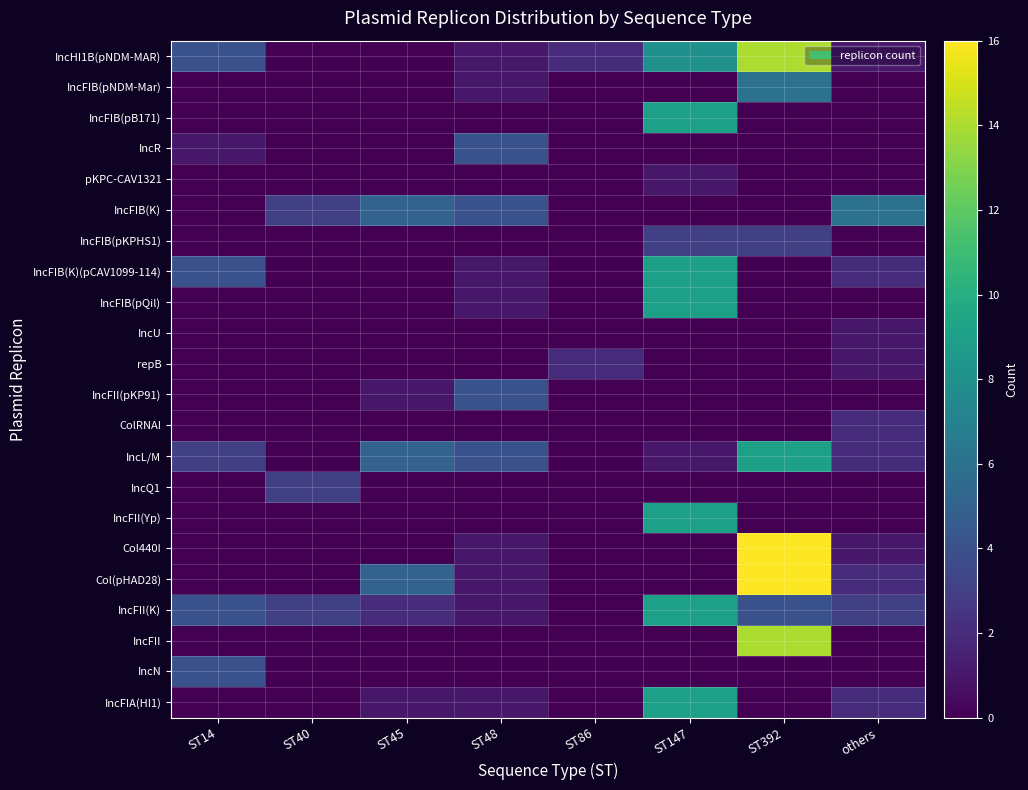

Rank the series by their maximum value, from lowest to highest.

pKPC-CAV1321, IncU, repB, ColRNAI, IncFIB(pKPHS1), IncQ1, IncR, IncFII(pKP91), IncN, IncFIB(pNDM-Mar), IncFIB(K), IncFIB(pB171), IncFIB(K)(pCAV1099-114), IncFIB(pQil), IncL/M, IncFII(Yp), IncFII(K), IncFIA(HI1), IncHI1B(pNDM-MAR), IncFII, Col440I, Col(pHAD28)